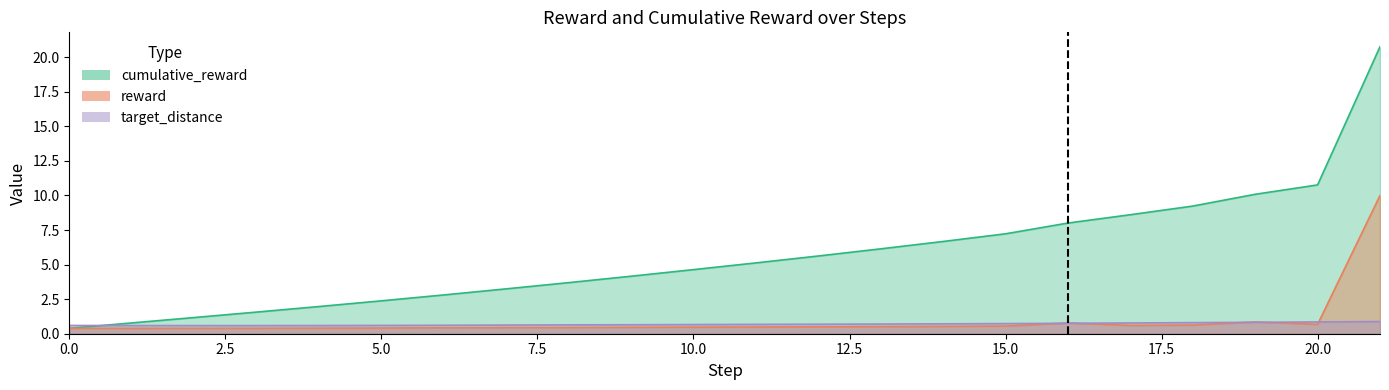

True or false: cumulative_reward has more than 2 interior local peaks.

False